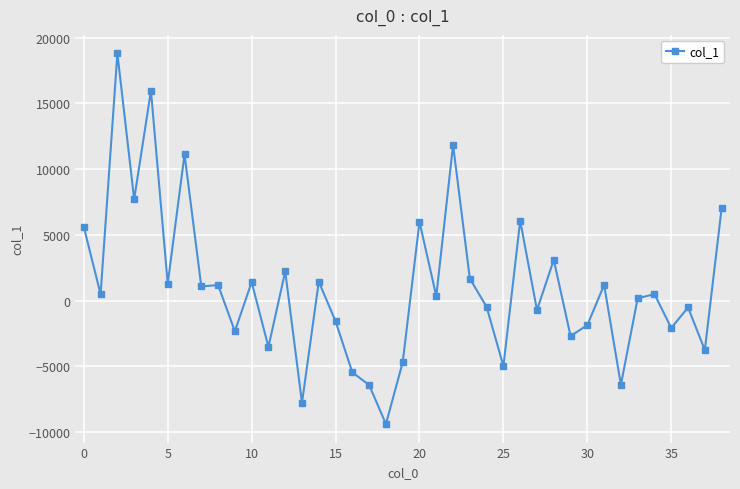

What is the minimum value shown in the chart?

-9399.9